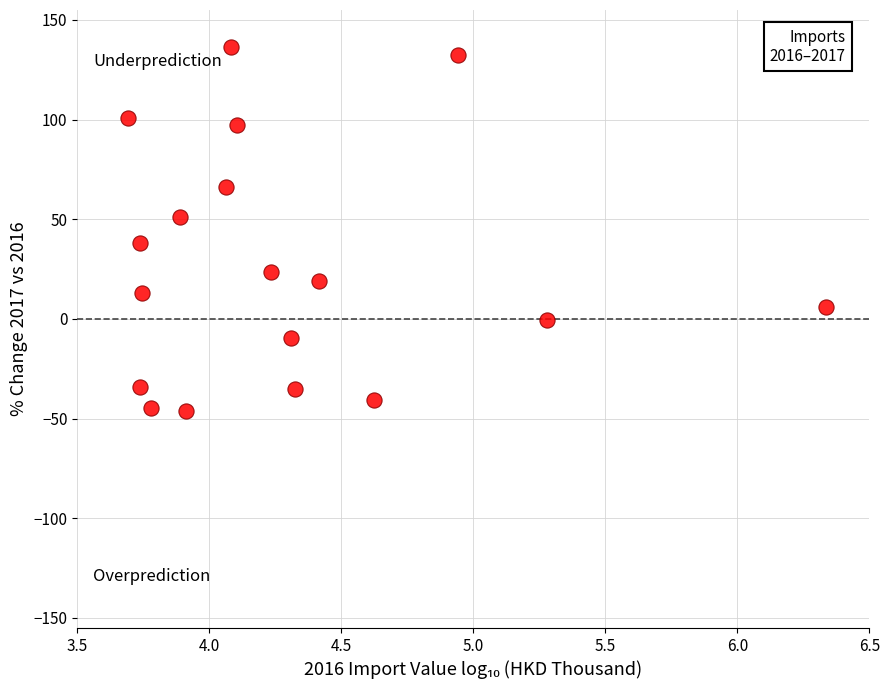

What is the range of Y values (max minus min)?

182.5